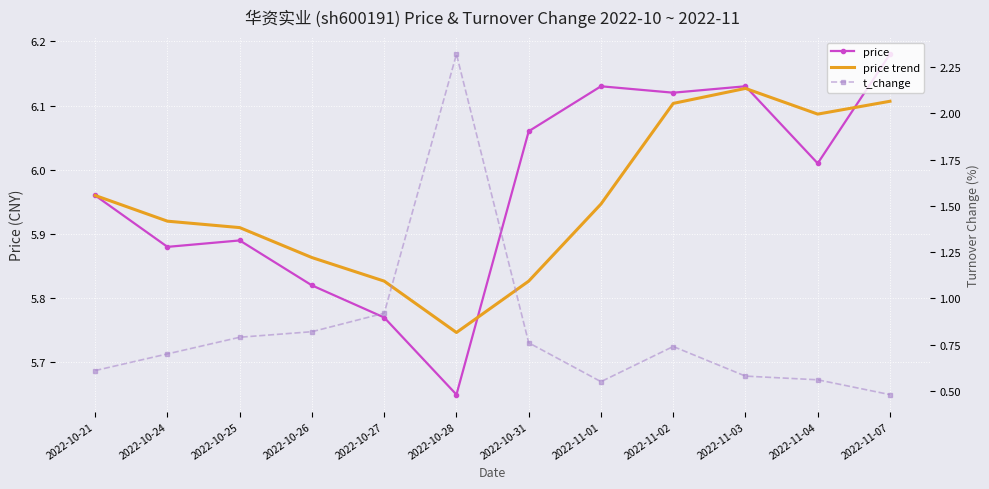

True or false: price trend and price cross at least once.

True